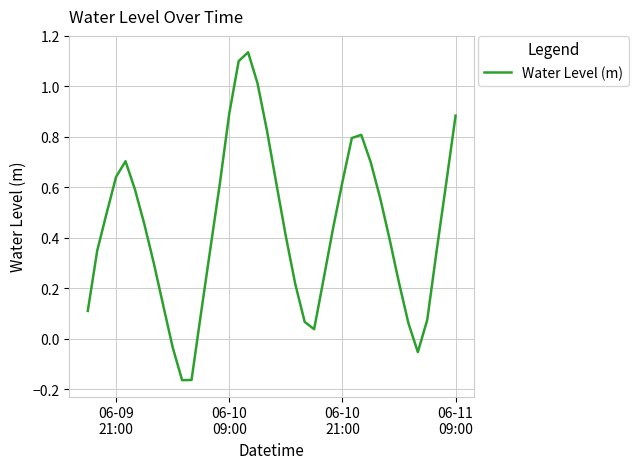

What is the difference between the maximum and minimum values?

1.3